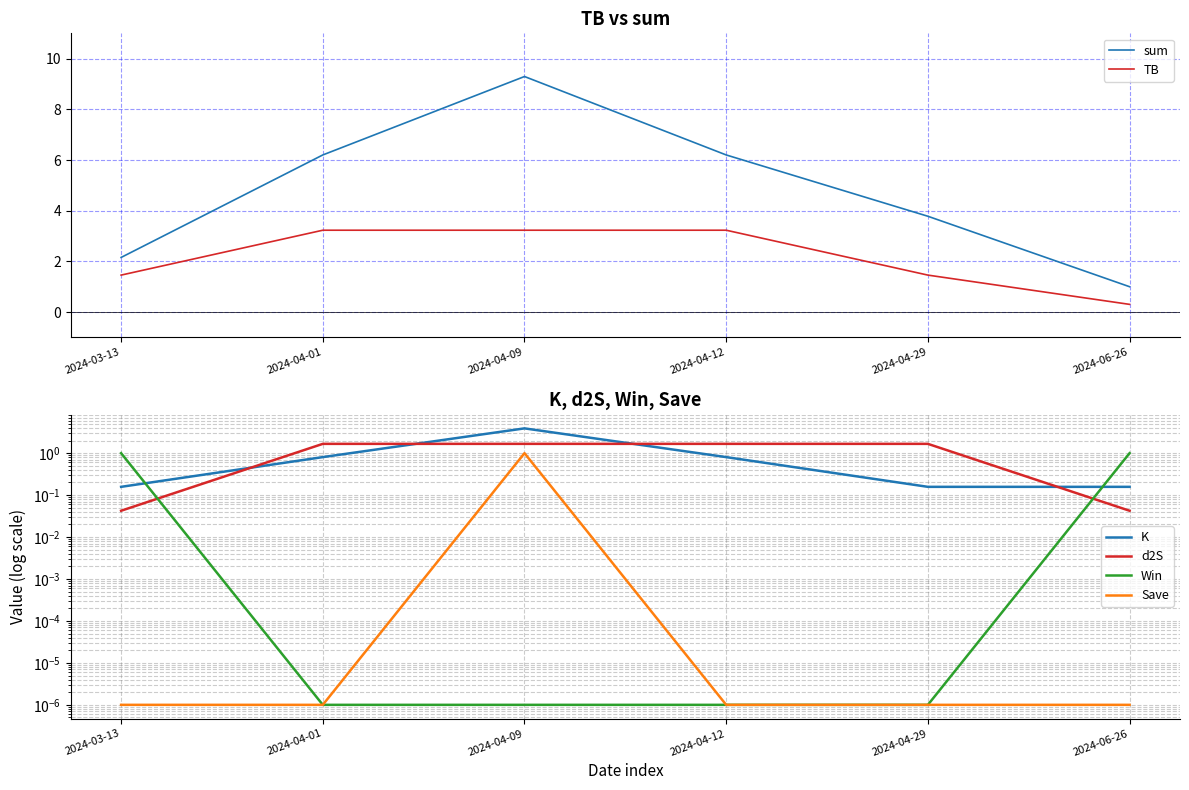

Which series has the largest total across all categories?

sum